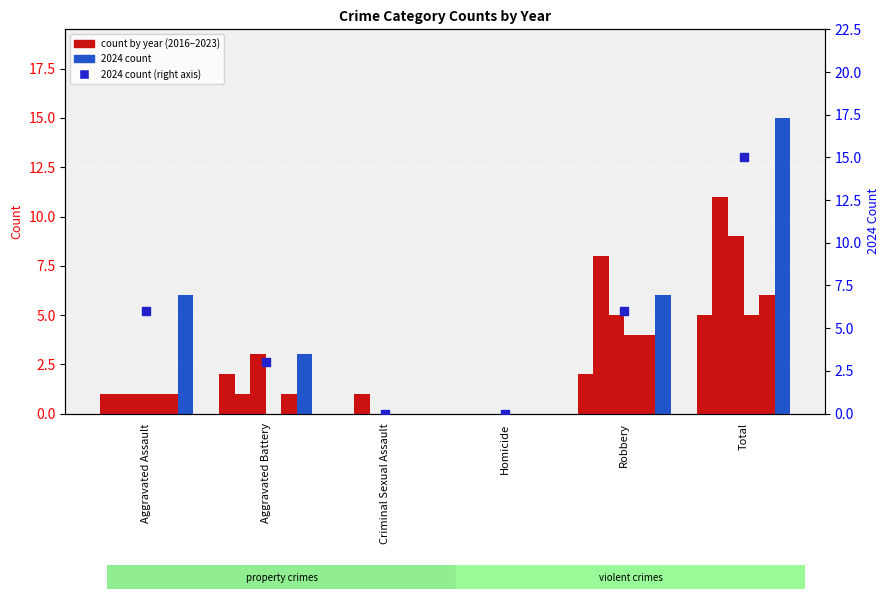

What is the ratio of the value at Aggravated Assault to the value at Robbery?

1.0